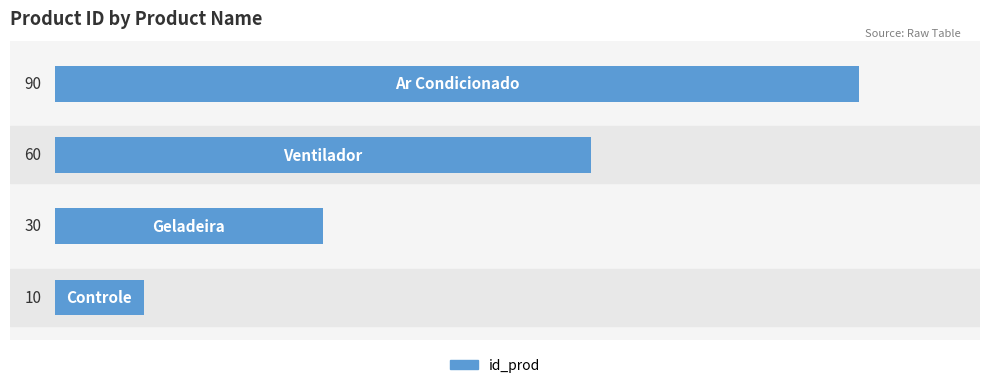

What is the average value?

48